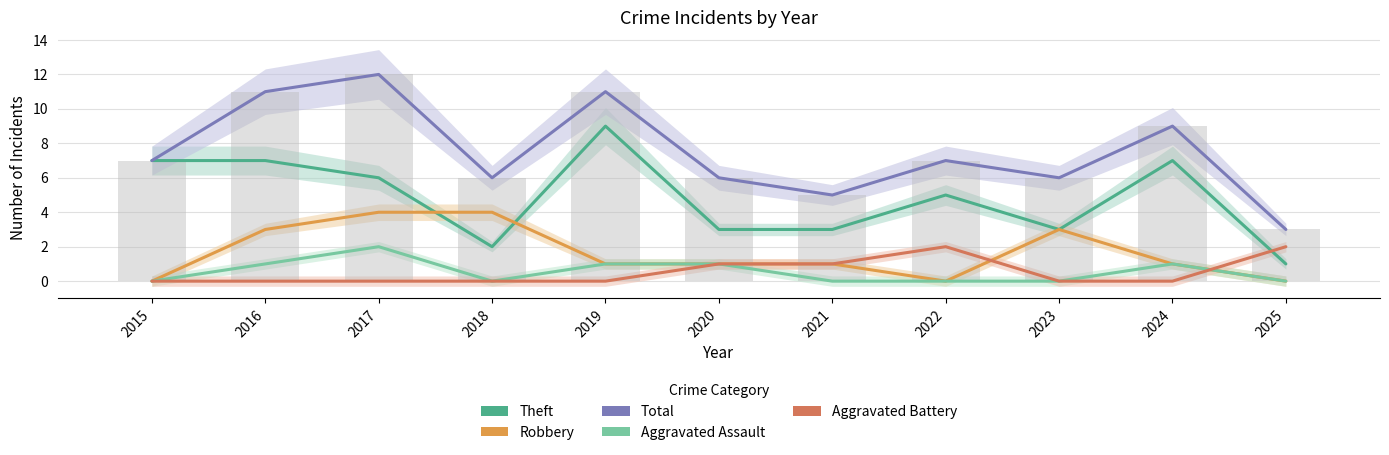

What are all the series names shown in the legend?

Theft, Robbery, Total, Aggravated Assault, Aggravated Battery